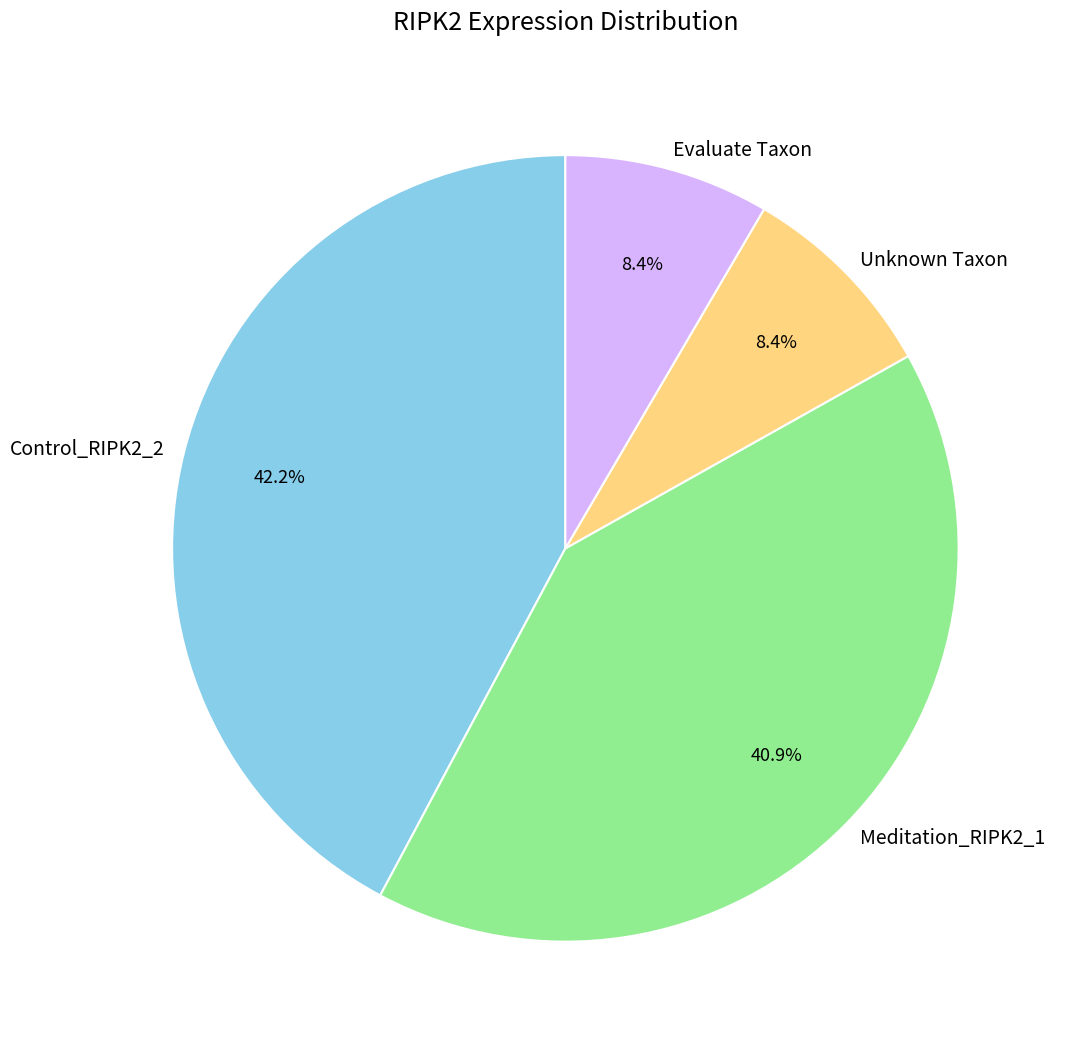

Which category has the biggest portion of the pie?

Control_RIPK2_2